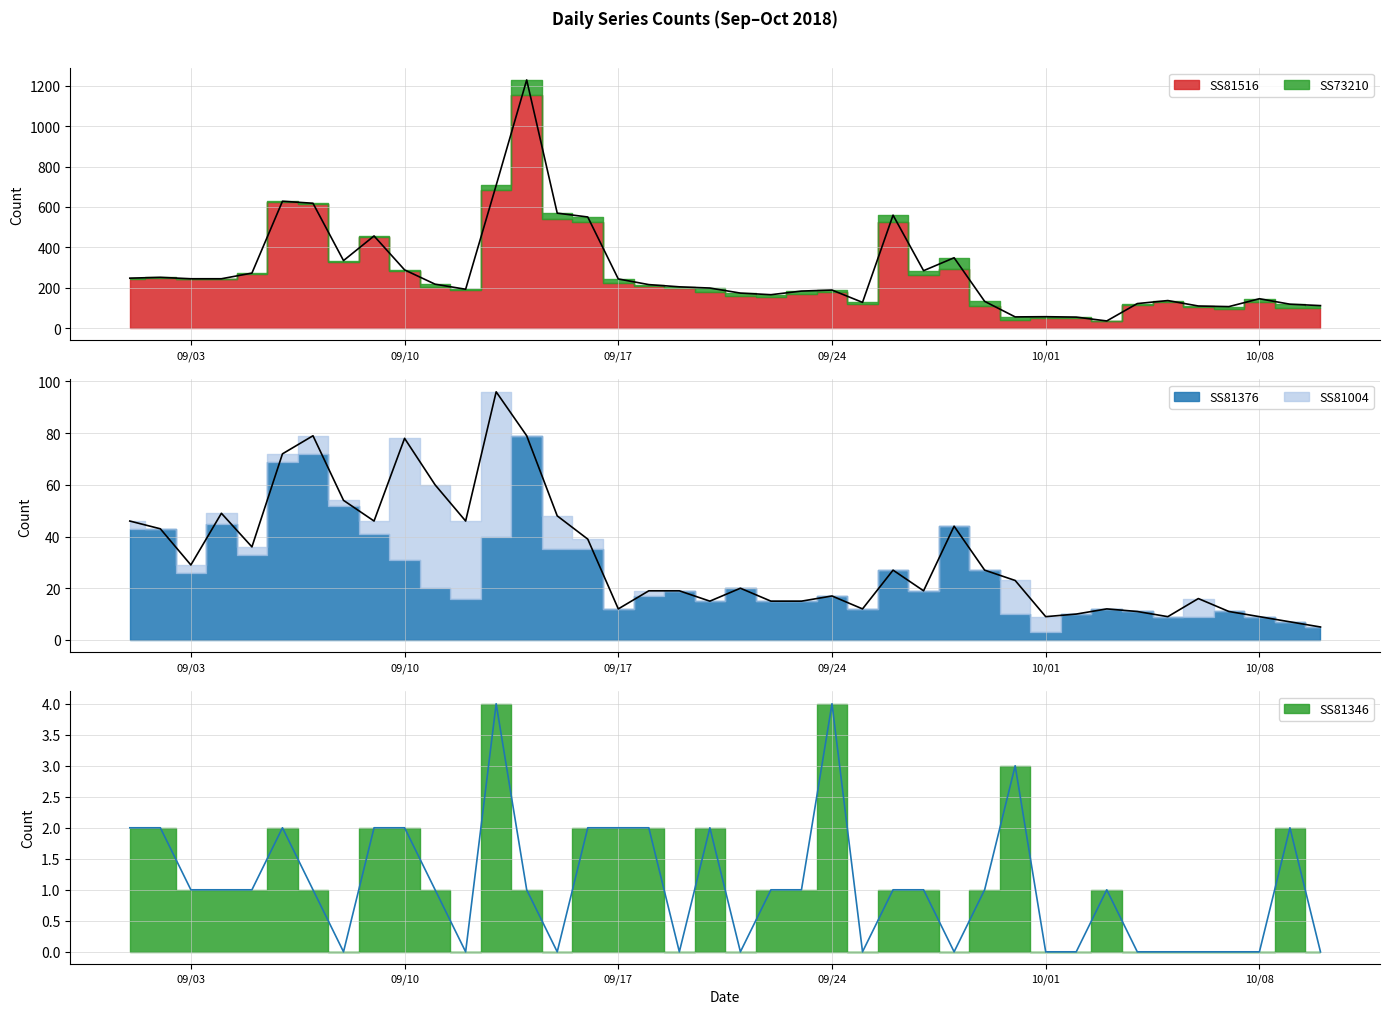

Rank the series by their maximum value, from highest to lowest.

SS81516, SS81376, SS73210, SS81004, SS81346